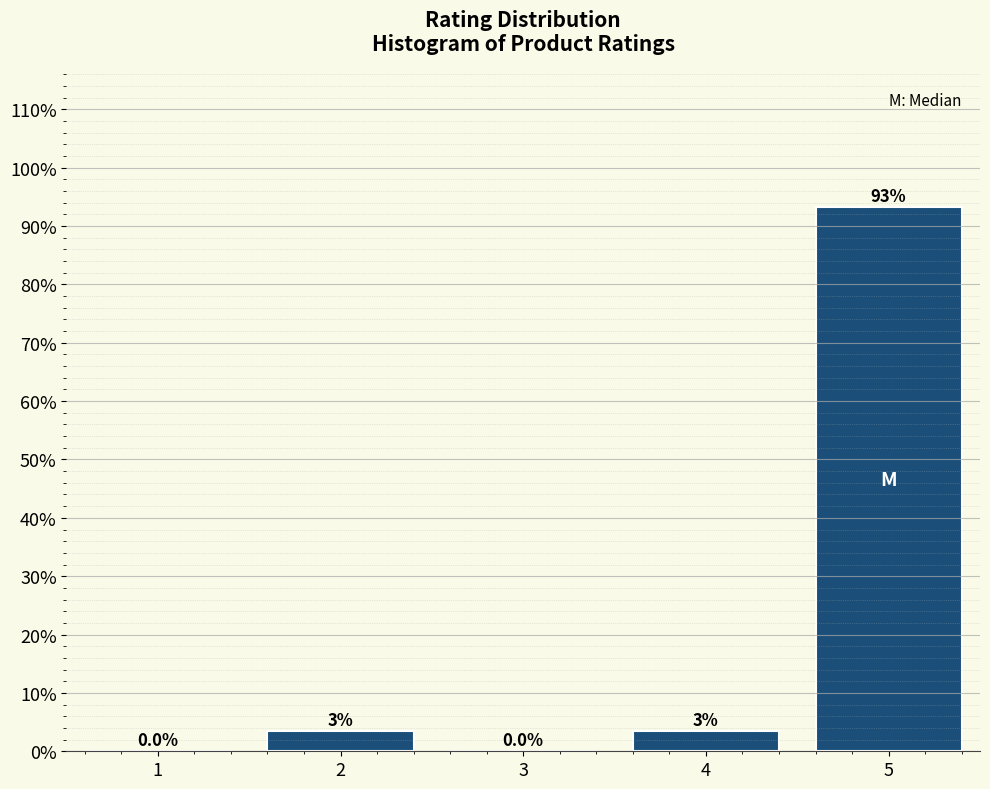

Reading left to right, transcribe all the data shown in this chart.

1=0.0	2=3.4	3=0.0	4=3.4	5=93.2